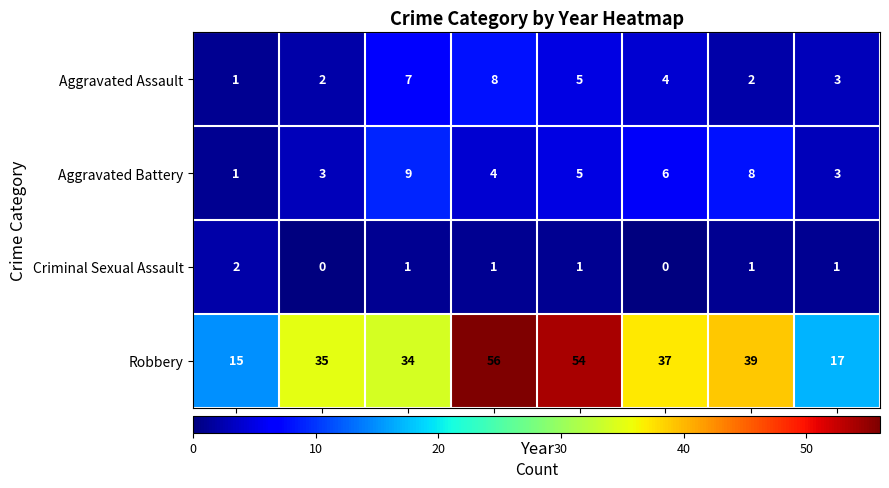

Count the number of data series in this chart.

4